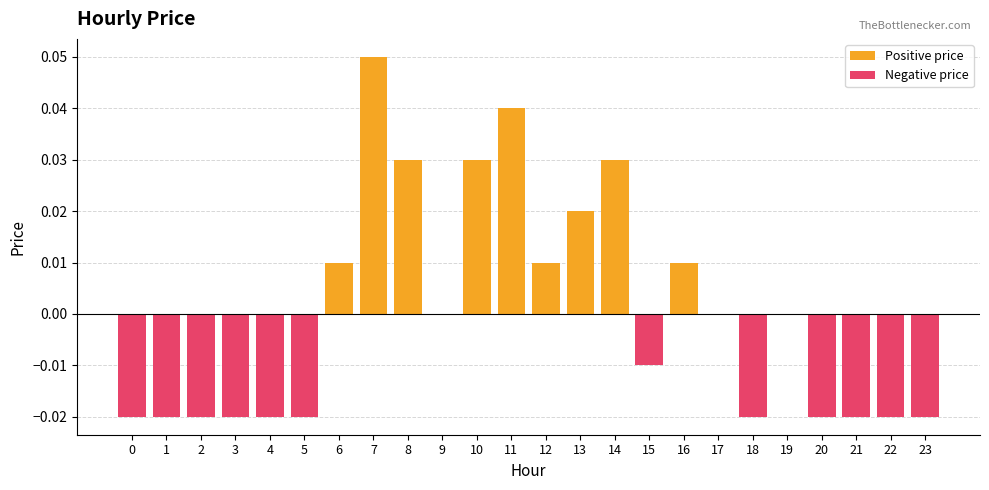

At how many categories does at least one series exceed 0?

9